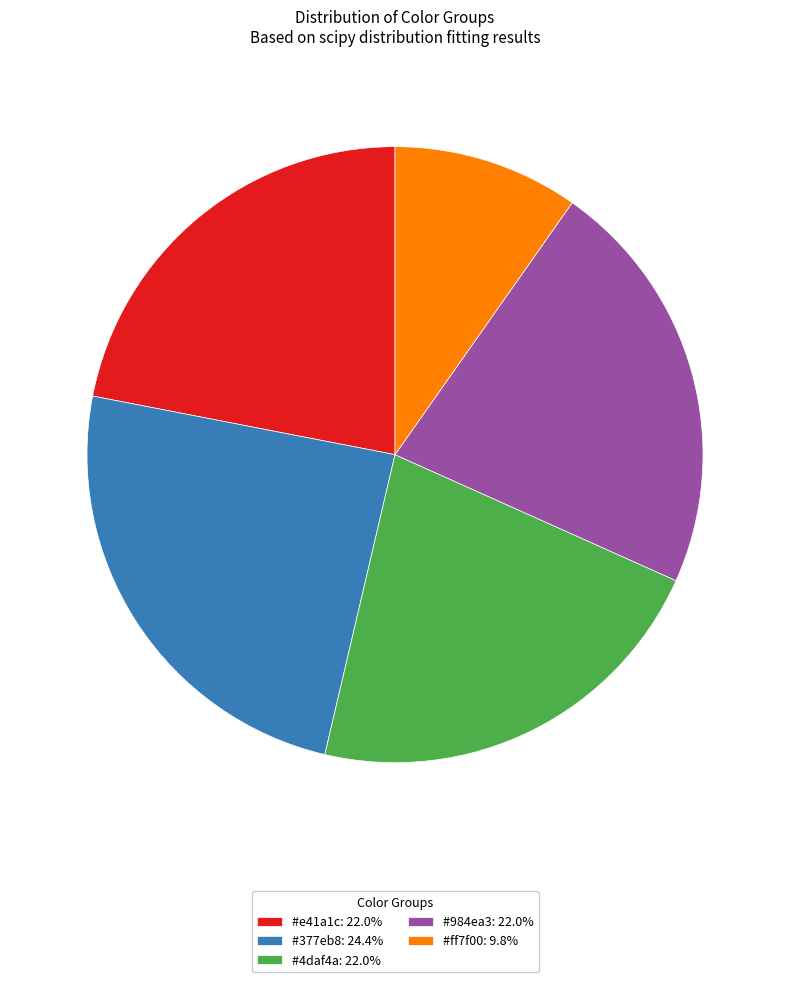

How many segments does this pie chart have?

5